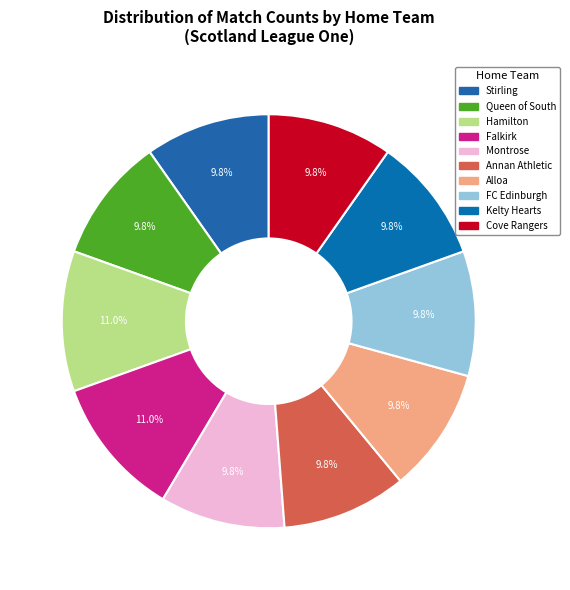

What is the ratio of the value at Montrose to the value at Falkirk?

0.9